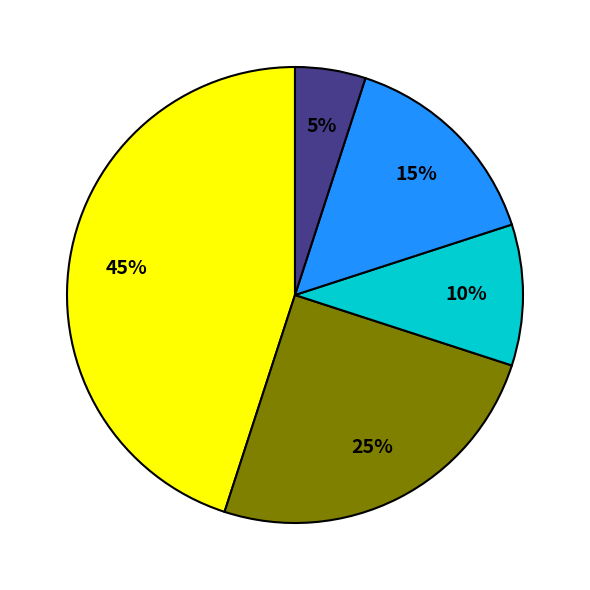

Does any single category account for the majority?

No